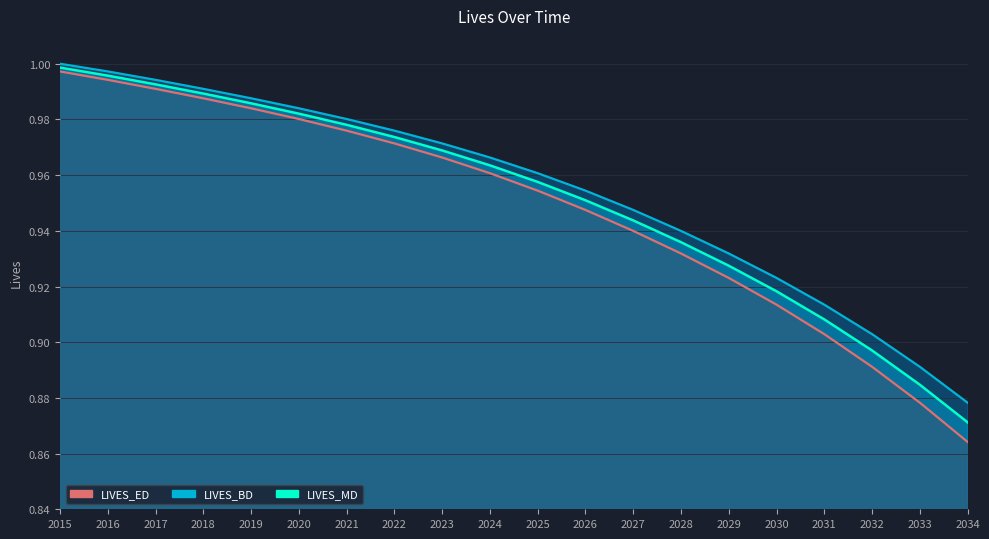

How many categories are shown in the chart?

20